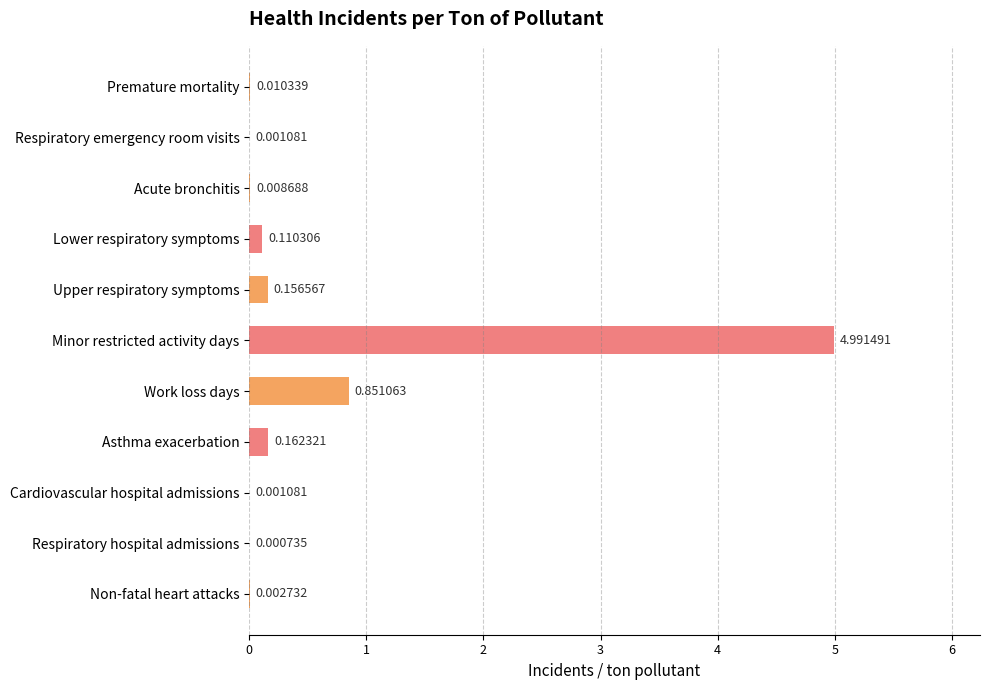

Which has a higher value, Asthma exacerbation or Upper respiratory symptoms?

Asthma exacerbation